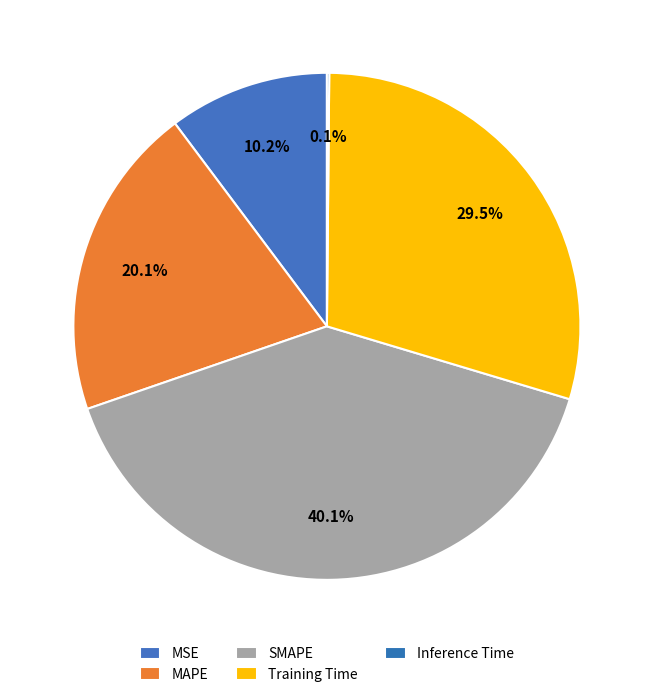

Is there a majority slice in this chart?

No